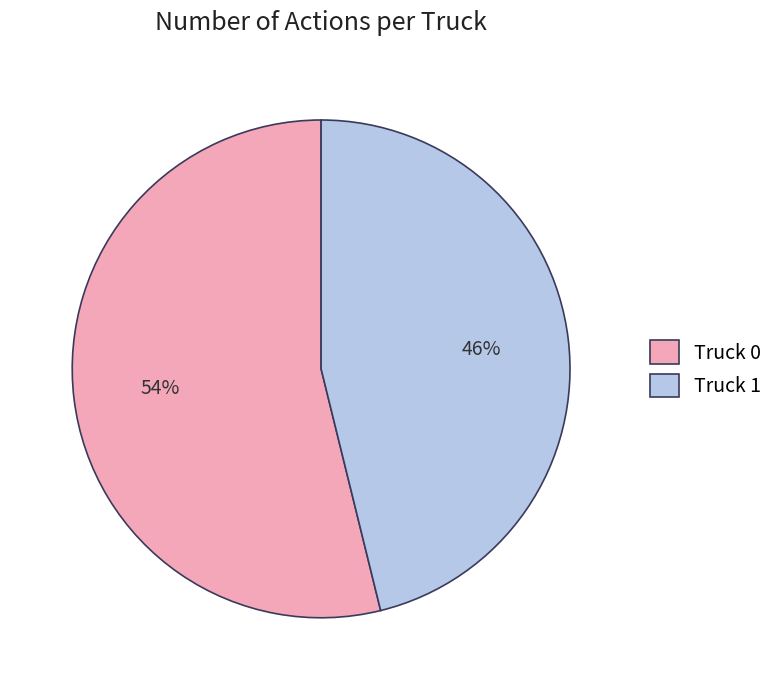

How many segments does this pie chart have?

2